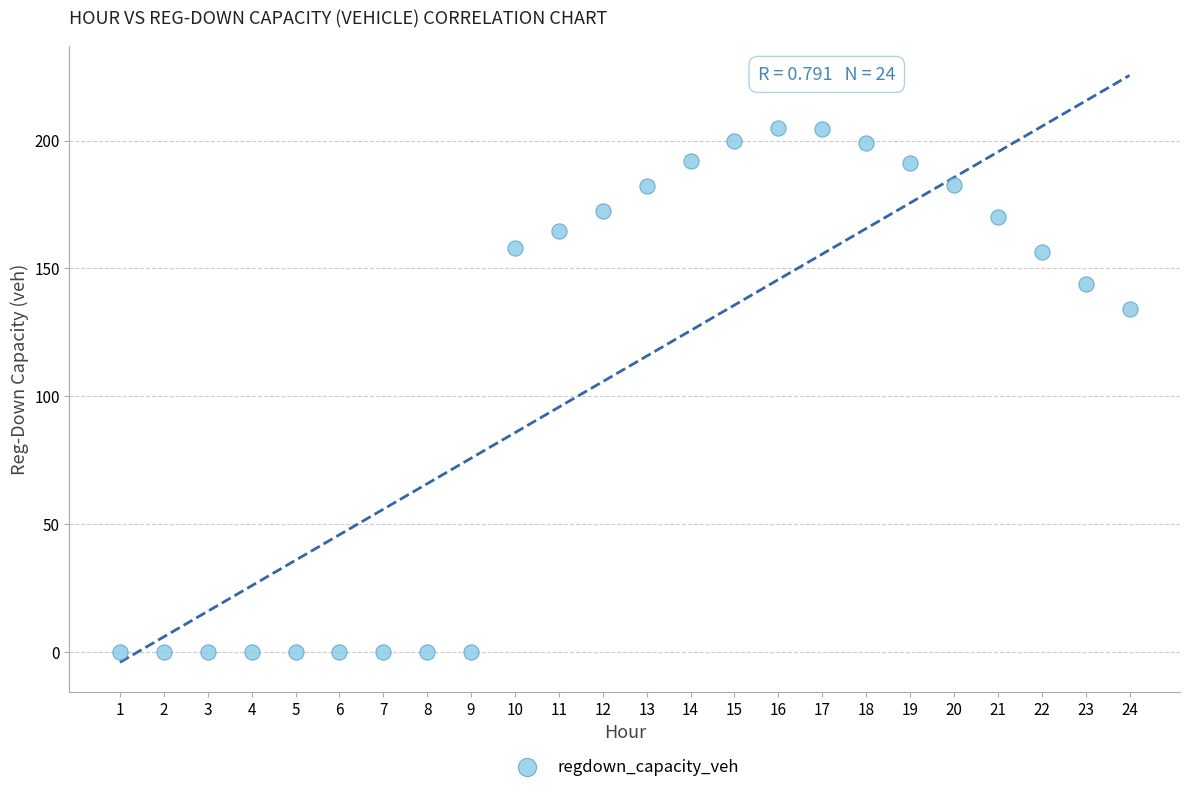

What is the range of Y values (max minus min)?

204.7